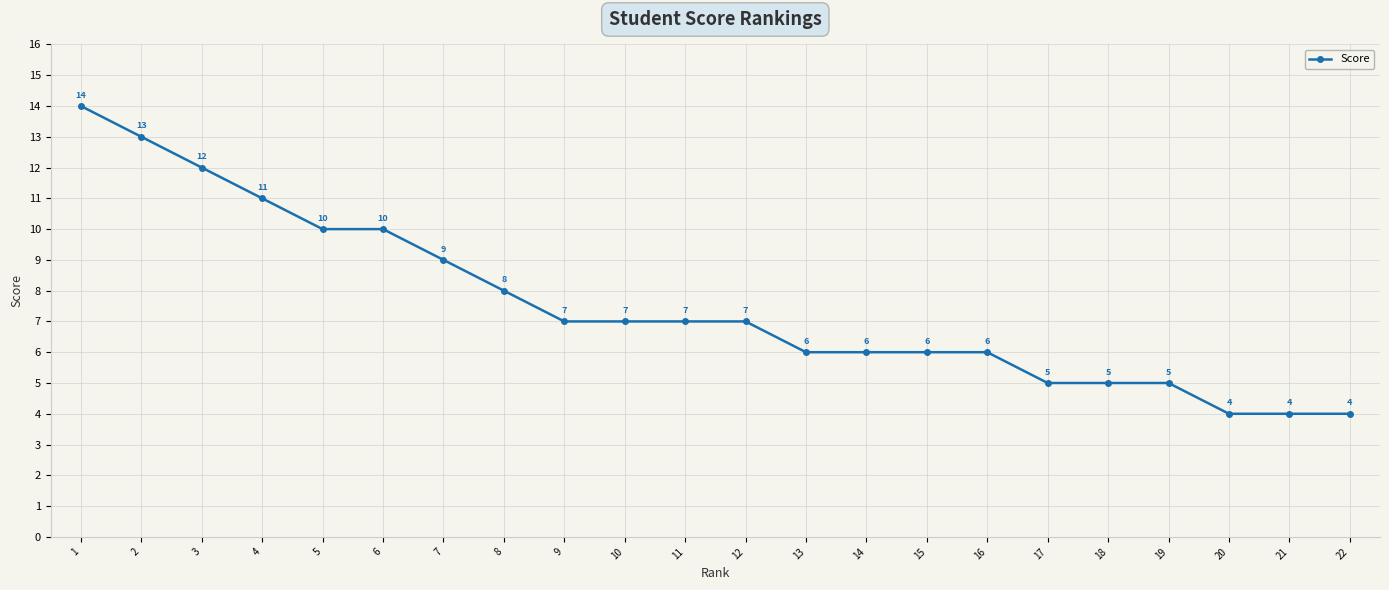

Is it true that the value at 5 is 10?

True